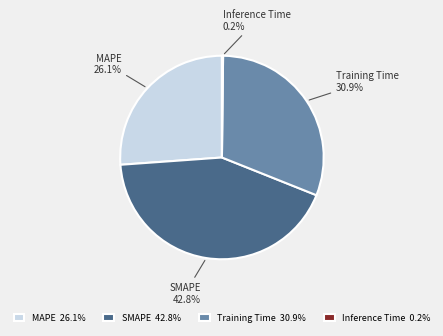

Which has a higher value, SMAPE or Training Time?

SMAPE